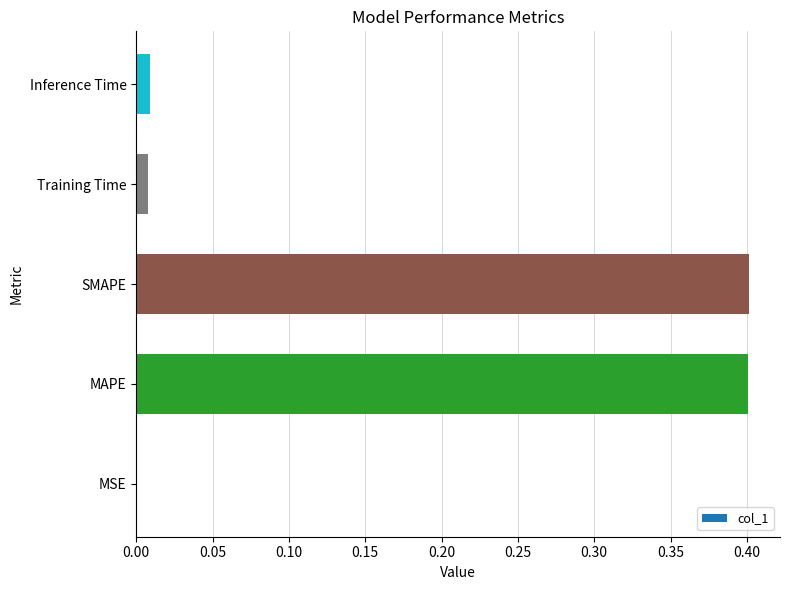

What is the maximum value shown in the chart?

0.4